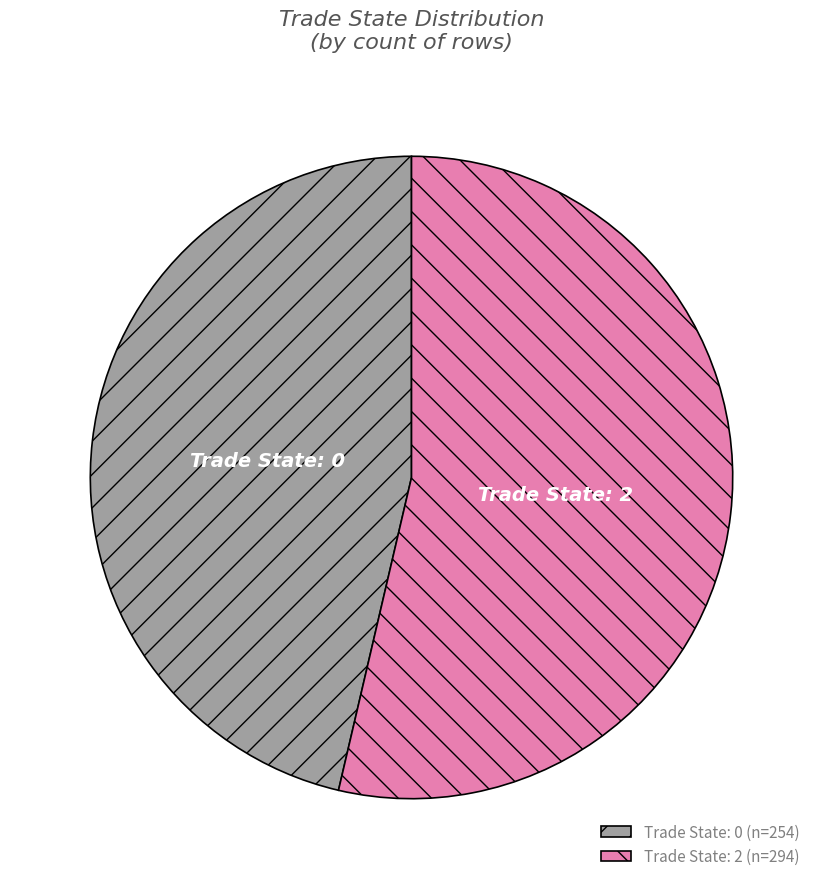

Is it true that Trade State: 2 is 45% of the pie?

False